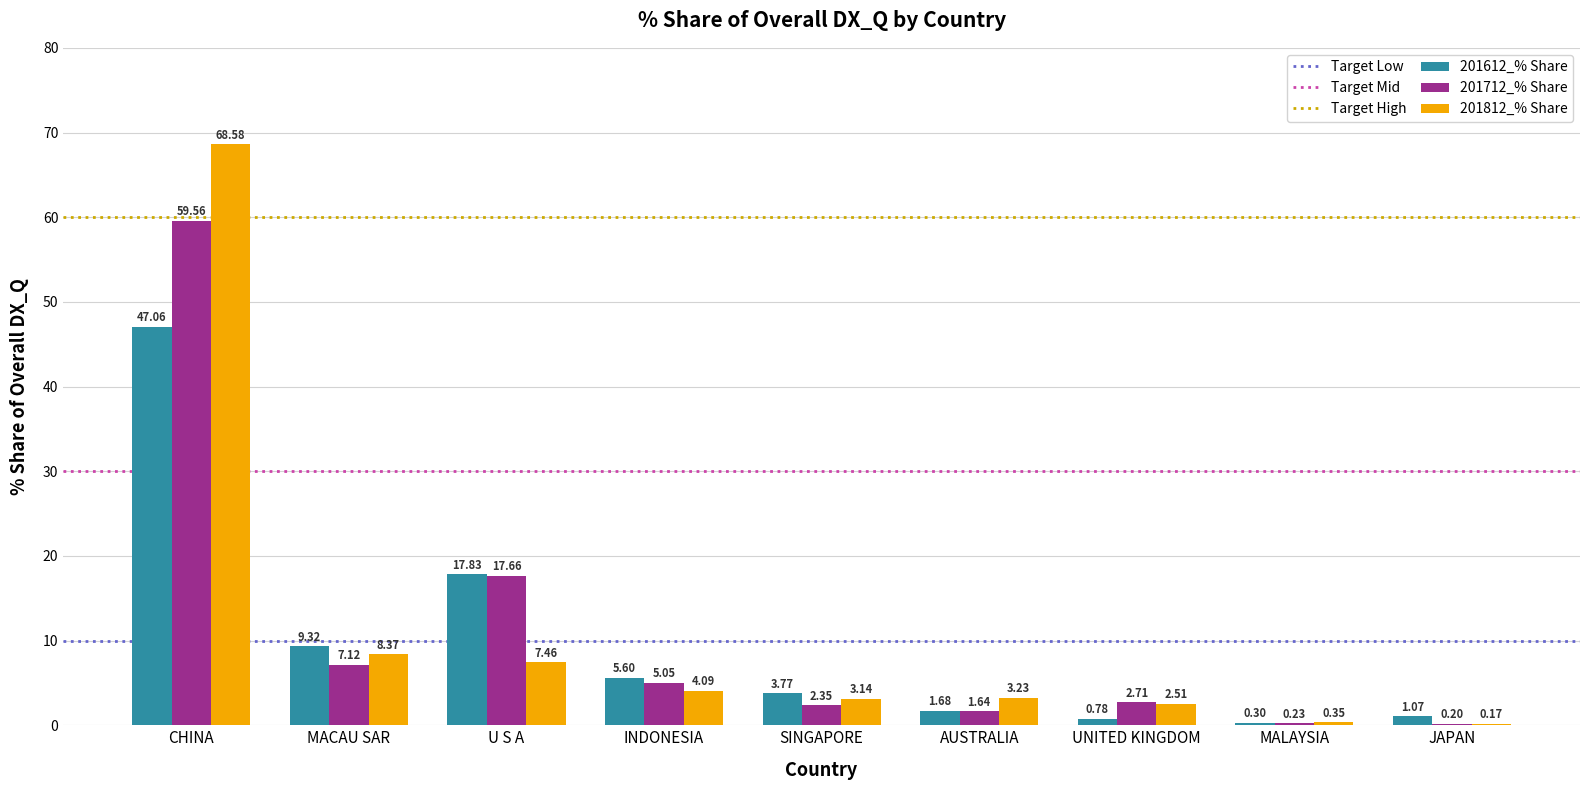

The 201712_% Share series shows 0.2 at MALAYSIA. True or false?

True